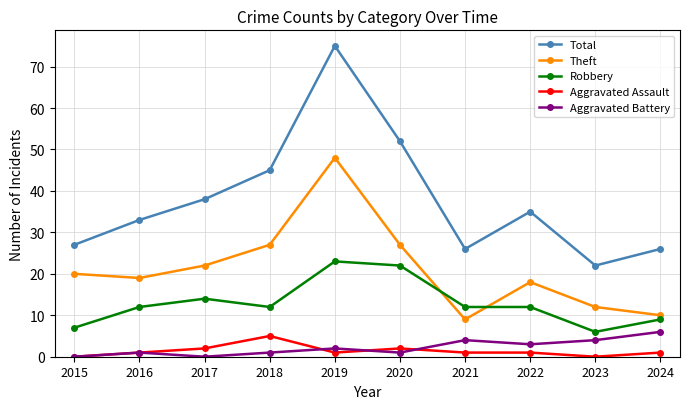

What is the difference between the Aggravated Battery values at 2018 and 2017?

1